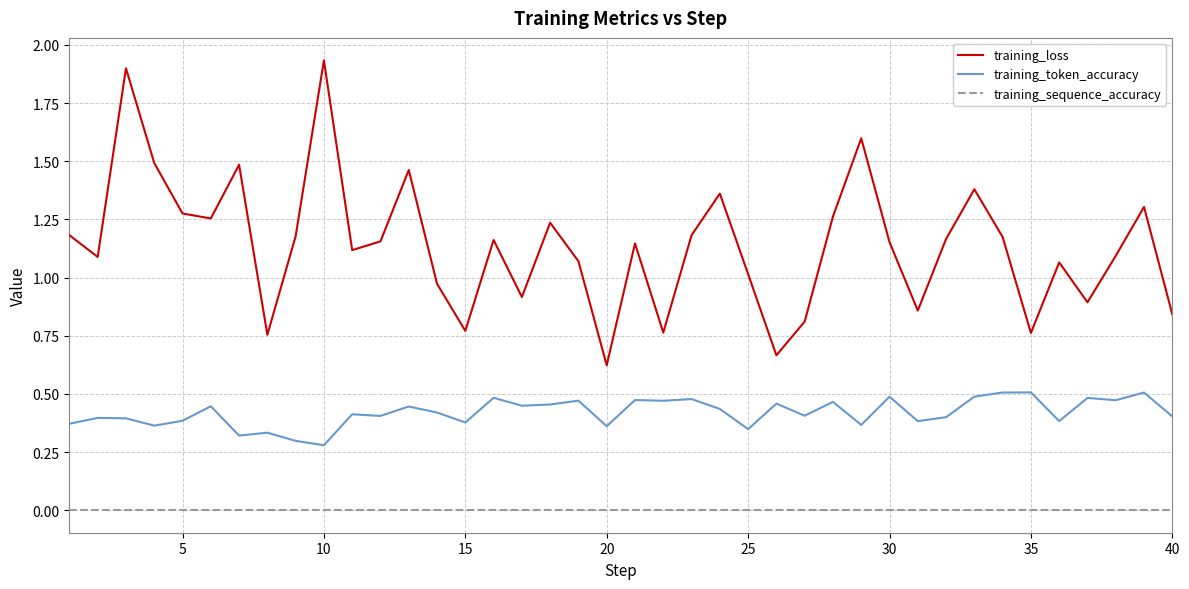

Which series has the largest total across all categories?

training_loss